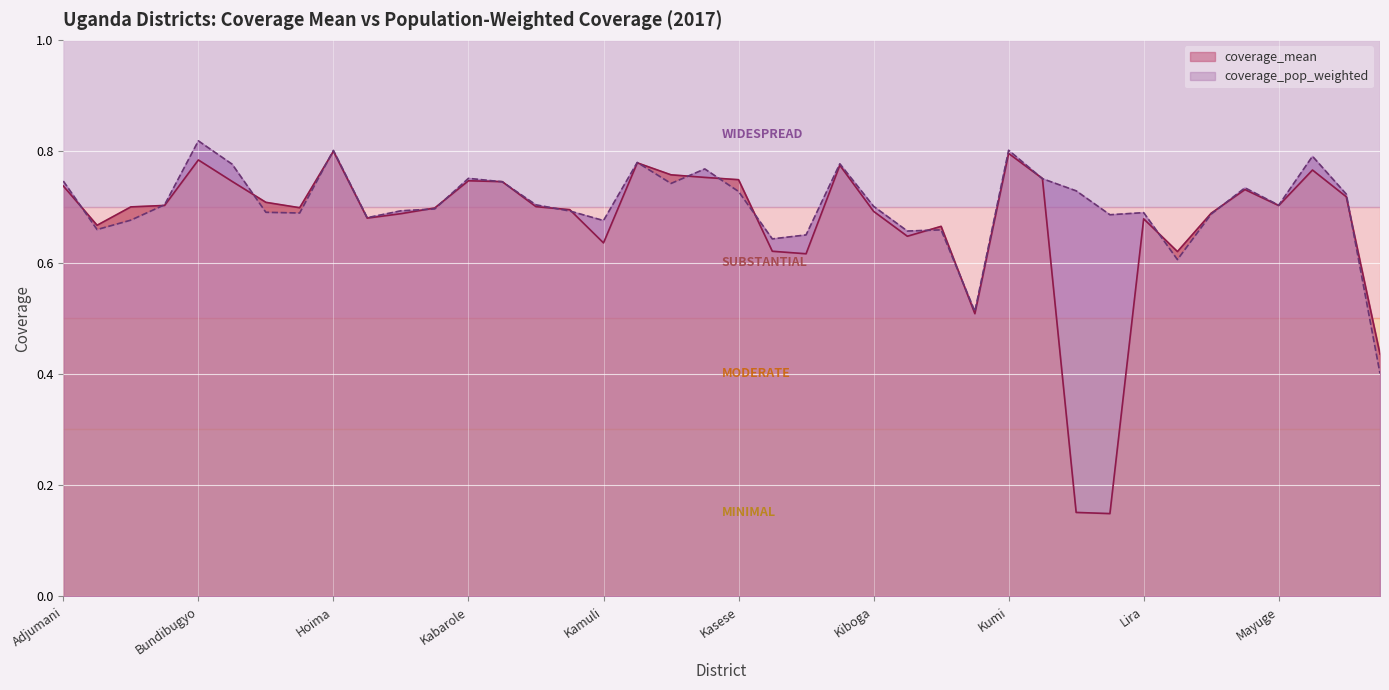

Reading right to left, transcribe all the data shown in this chart.

coverage_mean: Moroto=0.4	Mbarara=0.7	Mbale=0.8	Mayuge=0.7	Masindi=0.7	Masaka=0.7	Luwero=0.6	Lira=0.7	Lake Victoria=0.1	Lake Albert=0.2	Kyenjojo=0.8	Kumi=0.8	Kotido=0.5	Kitgum=0.7	Kisoro=0.6	Kiboga=0.7	Kibale=0.8	Kayunga=0.6	Katakwi=0.6	Kasese=0.7	Kapchorwa=0.8	Kanungu=0.8	Kamwenge=0.8	Kamuli=0.6	Kampala=0.7	Kalangala=0.7	Kaberamaido=0.7	Kabarole=0.7	Kabale=0.7	Jinja=0.7	Iganga=0.7	Hoima=0.8	Gulu=0.7	Busia=0.7	Bushenyi=0.7	Bundibugyo=0.8	Bugiri=0.7	Arua=0.7	Apac=0.7	Adjumani=0.7
coverage_pop_weighted: Moroto=0.4	Mbarara=0.7	Mbale=0.8	Mayuge=0.7	Masindi=0.7	Masaka=0.7	Luwero=0.6	Lira=0.7	Lake Victoria=0.7	Lake Albert=0.7	Kyenjojo=0.8	Kumi=0.8	Kotido=0.5	Kitgum=0.7	Kisoro=0.7	Kiboga=0.7	Kibale=0.8	Kayunga=0.6	Katakwi=0.6	Kasese=0.7	Kapchorwa=0.8	Kanungu=0.7	Kamwenge=0.8	Kamuli=0.7	Kampala=0.7	Kalangala=0.7	Kaberamaido=0.7	Kabarole=0.8	Kabale=0.7	Jinja=0.7	Iganga=0.7	Hoima=0.8	Gulu=0.7	Busia=0.7	Bushenyi=0.8	Bundibugyo=0.8	Bugiri=0.7	Arua=0.7	Apac=0.7	Adjumani=0.7